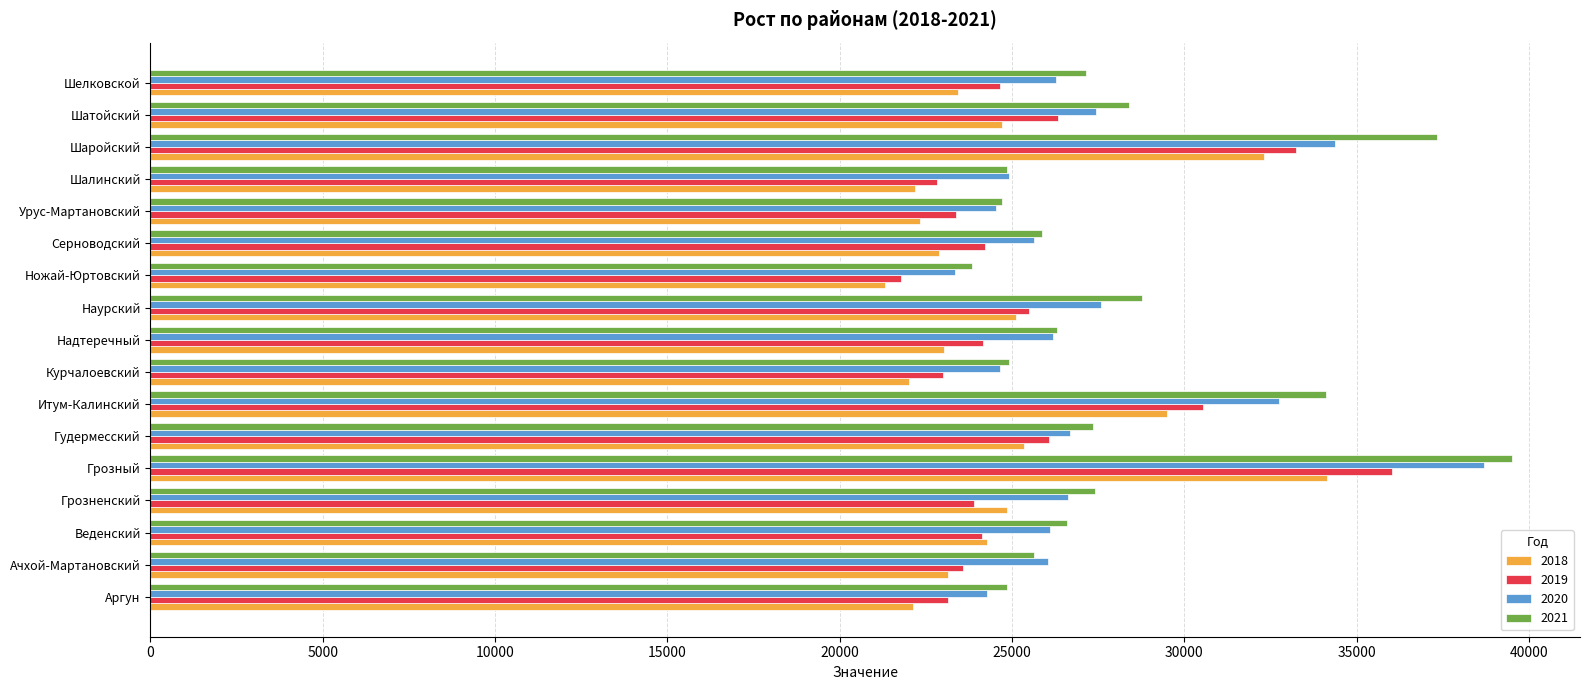

At which category is the sum across all series the highest?

Грозный